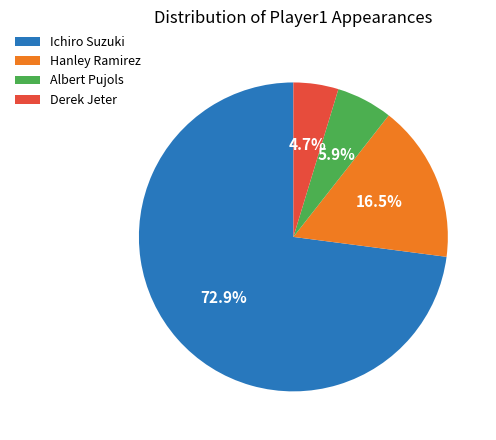

To the nearest percent, what percentage of the pie is Ichiro Suzuki?

73%